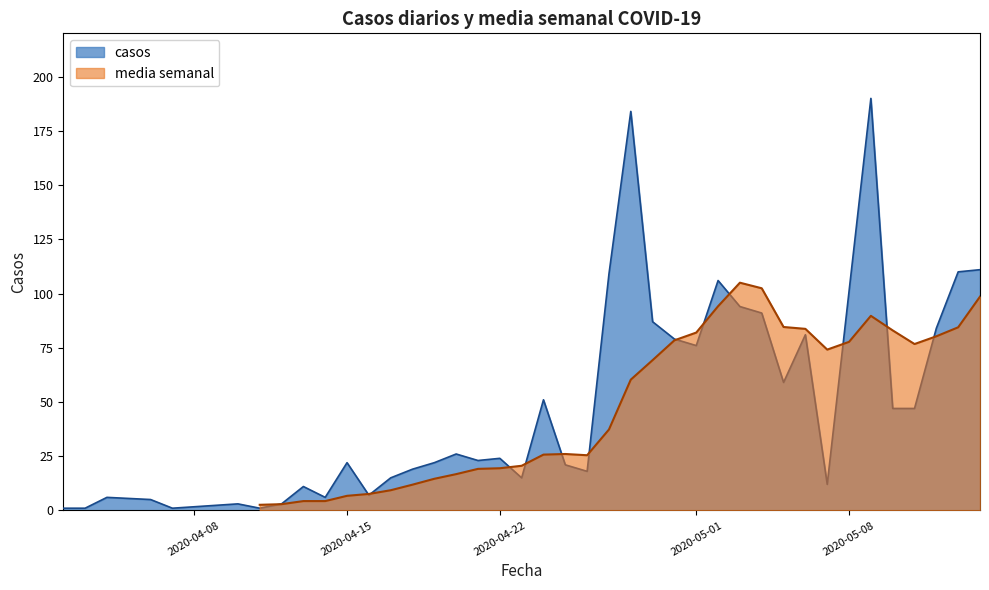

The value of casos at 2020-04-22 is 11. True or false?

False